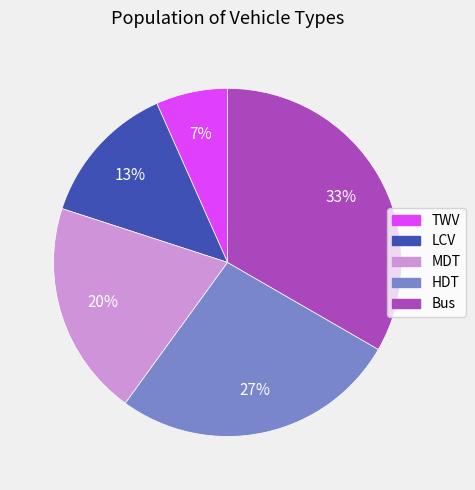

True or false: Bus accounts for 33% of the total.

True